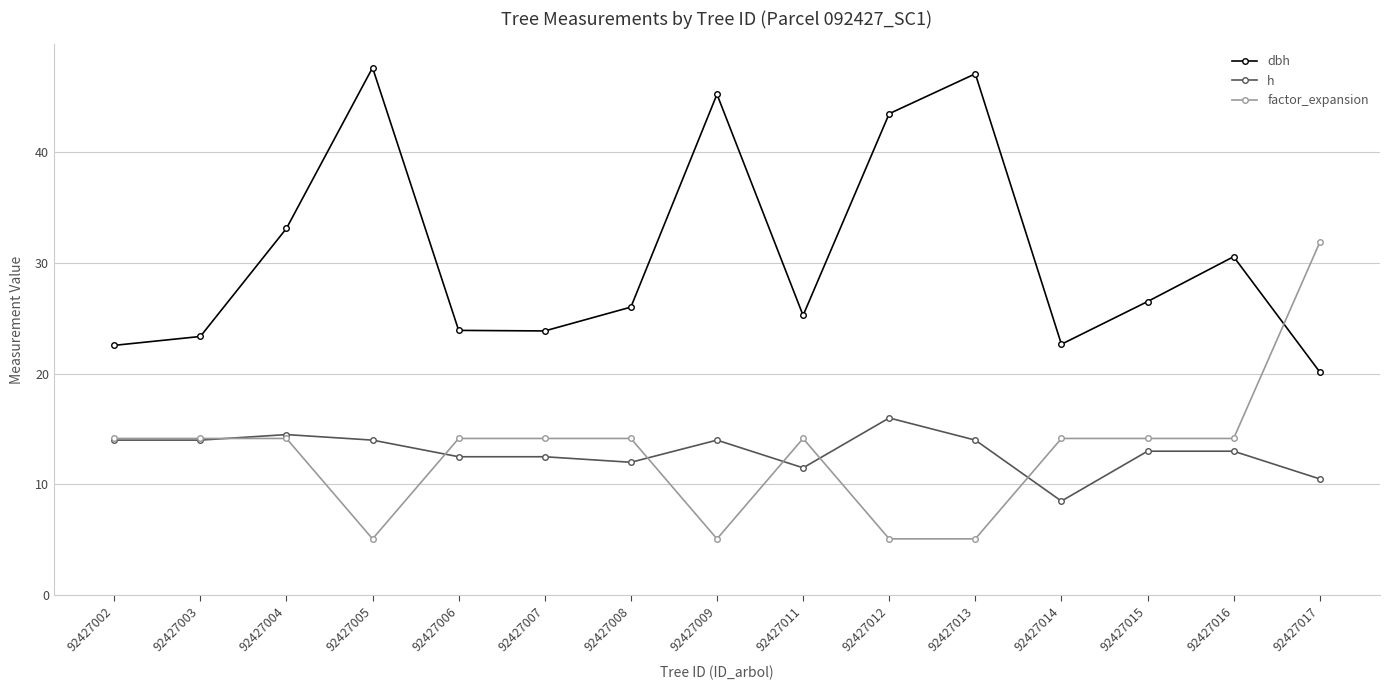

What is the value of the h point at the 2nd from the left?

14.0